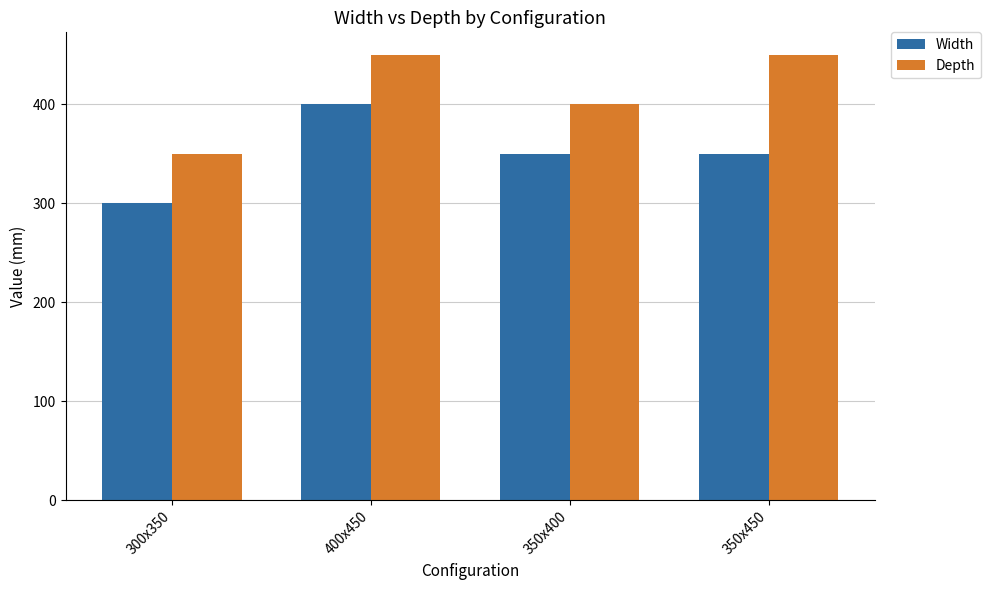

Which series changed the most between 350x400 and 350x450?

Depth